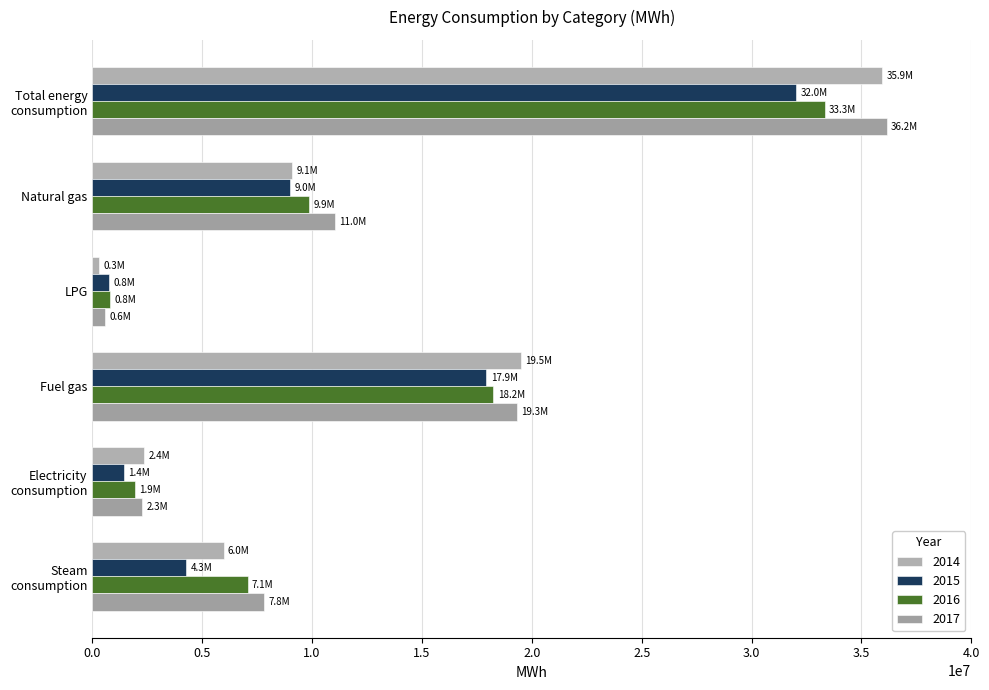

Count the number of categories in the chart.

6